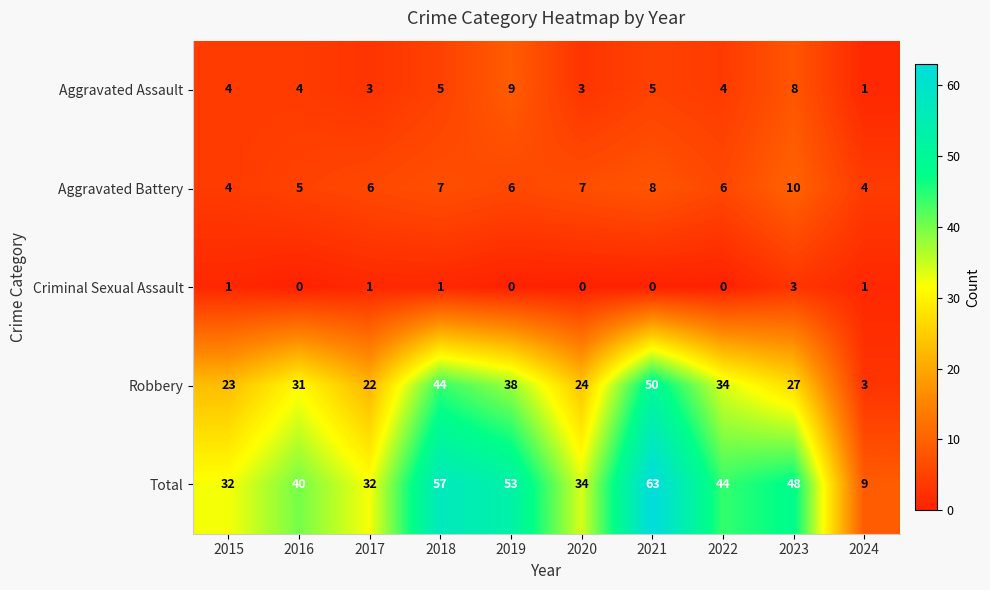

What is the difference between the maximum and minimum values in the Aggravated Assault series?

8